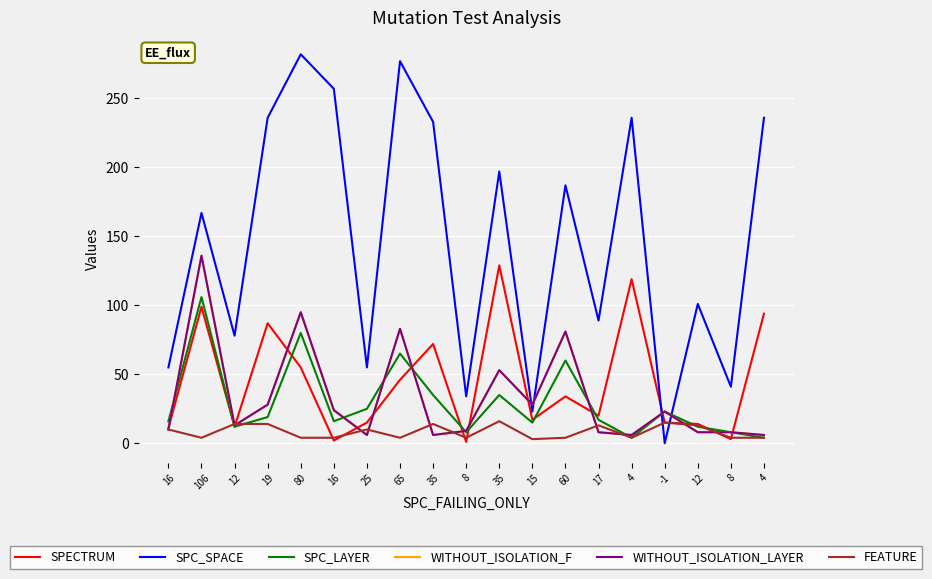

Does the chart display data point markers on the line(s)?

No